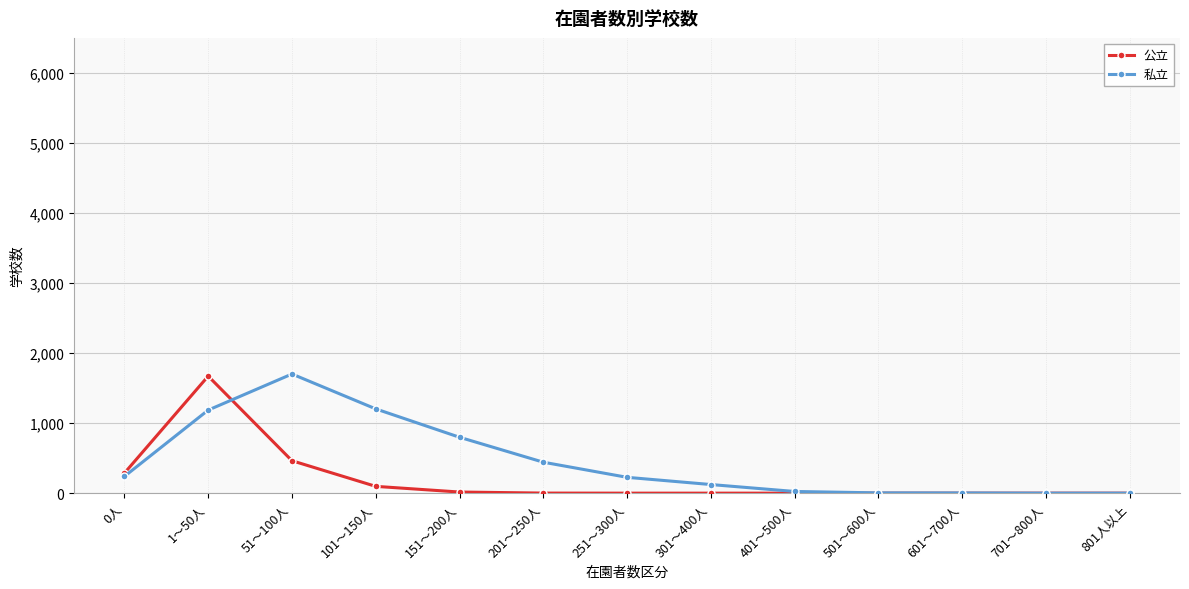

At how many categories does at least one series exceed 81?

8